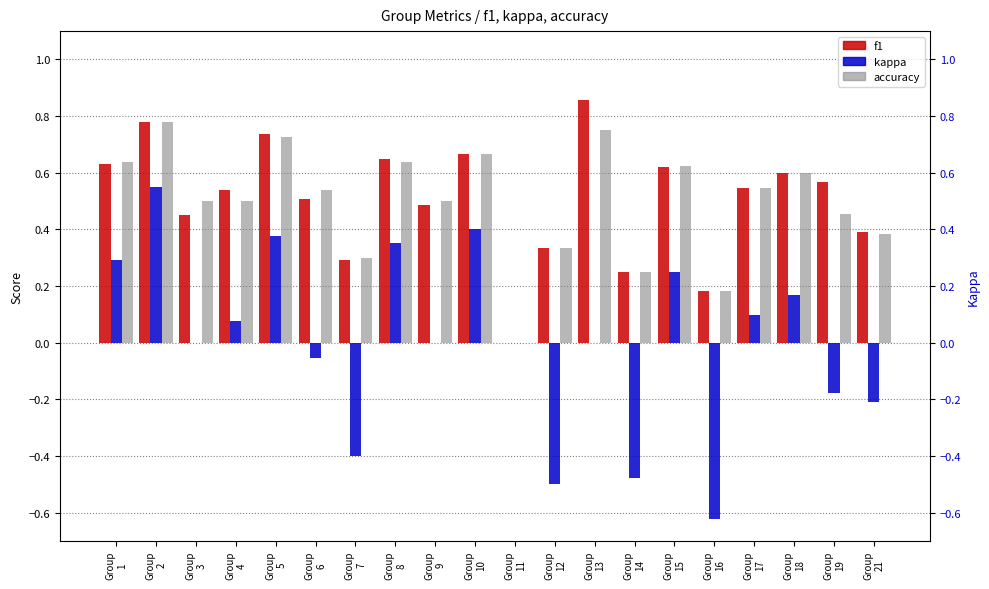

Reading left to right, extract all data points from this chart.

f1: 0.6	0.8	0.5	0.5	0.7	0.5	0.3	0.6	0.5	0.7	0.0	0.3	0.9	0.2	0.6	0.2	0.5	0.6	0.6	0.4
kappa: 0.3	0.6	0.0	0.1	0.4	-0.1	-0.4	0.4	0.0	0.4	0.0	-0.5	0.0	-0.5	0.2	-0.6	0.1	0.2	-0.2	-0.2
accuracy: 0.6	0.8	0.5	0.5	0.7	0.5	0.3	0.6	0.5	0.7	0.0	0.3	0.8	0.2	0.6	0.2	0.5	0.6	0.5	0.4